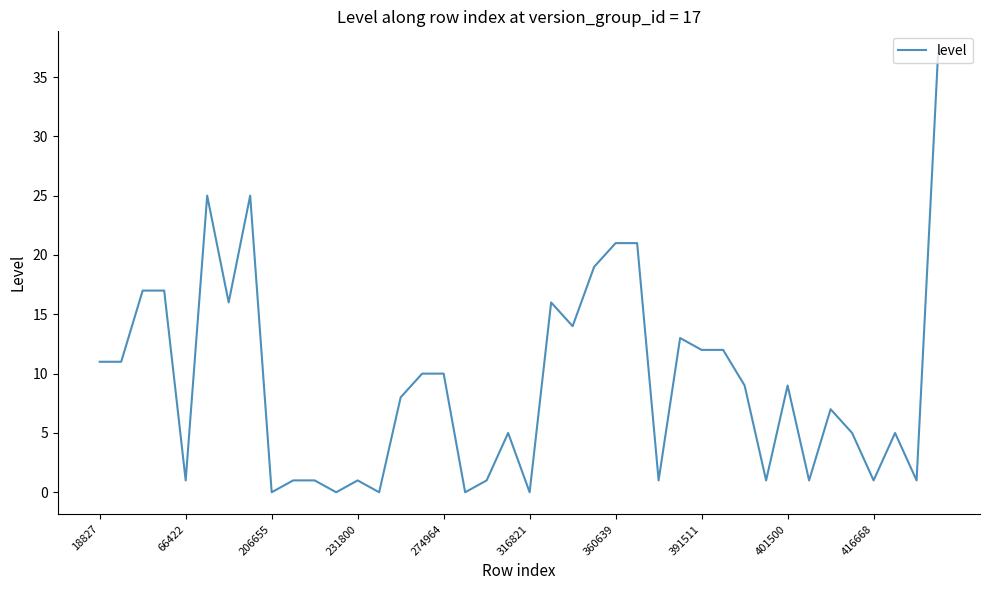

What is the difference between the maximum and minimum values?

37